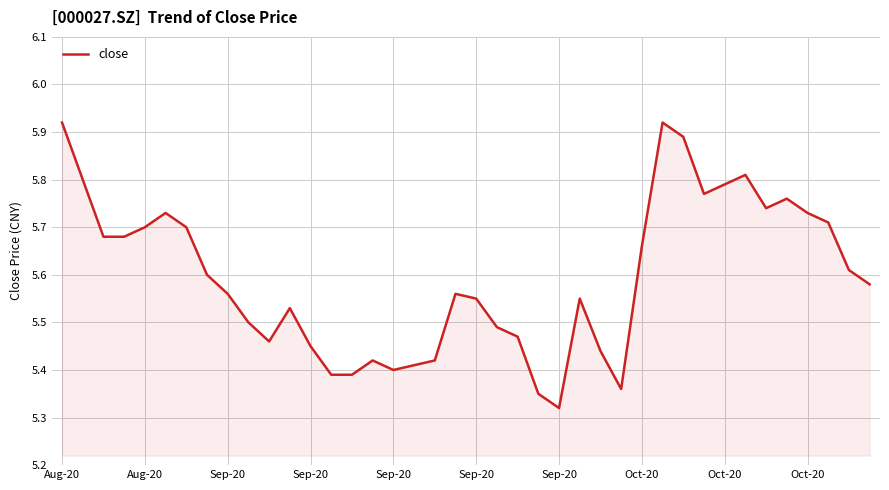

What is the difference between the maximum and minimum values?

0.6